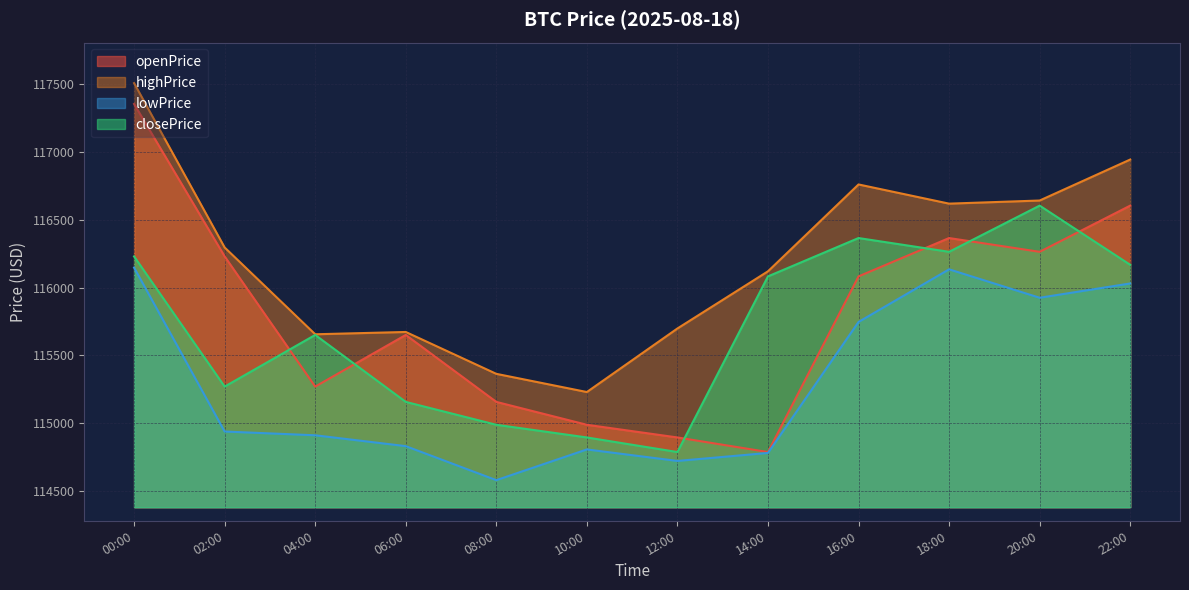

Between 2025-08-18 22:00:00 and 2025-08-18 02:00:00, which series saw the biggest shift?

lowPrice